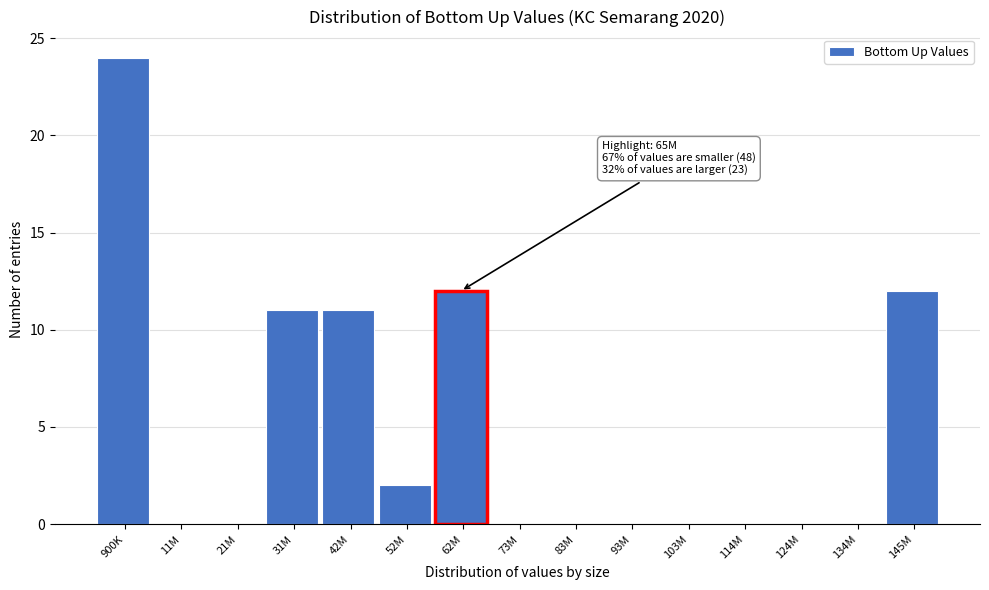

Reading left to right, list all the values displayed in this chart.

900K=24	11M=0	21M=0	31M=11	42M=11	52M=2	62M=12	73M=0	83M=0	93M=0	103M=0	114M=0	124M=0	134M=0	145M=12